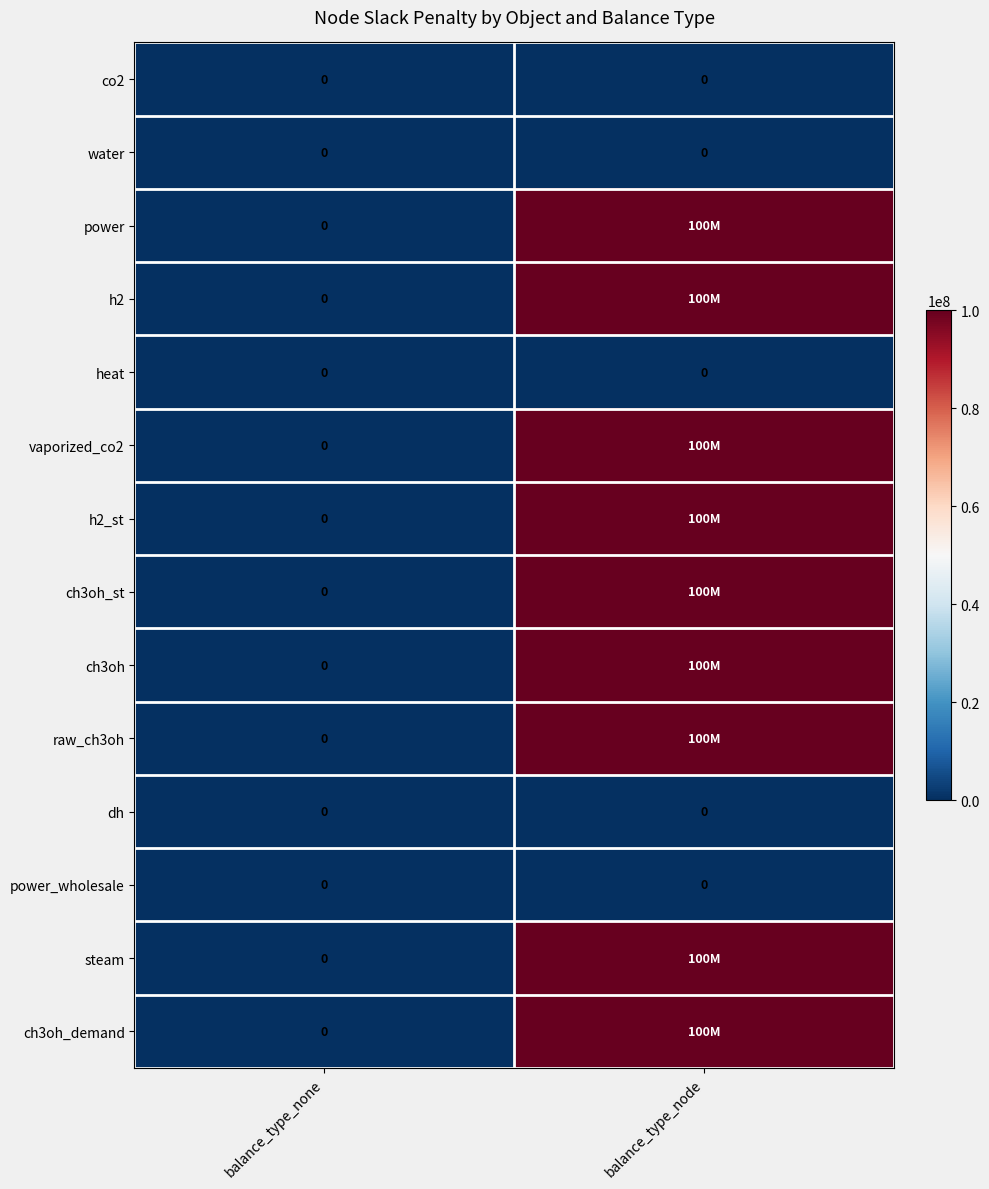

The raw_ch3oh series shows 100000000 at balance_type_node. True or false?

True